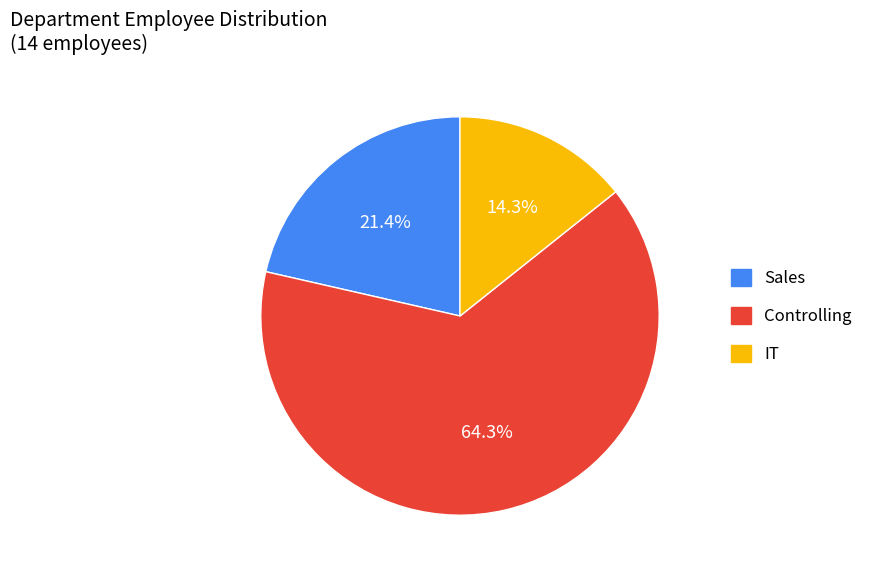

Which category accounts for the majority?

Controlling